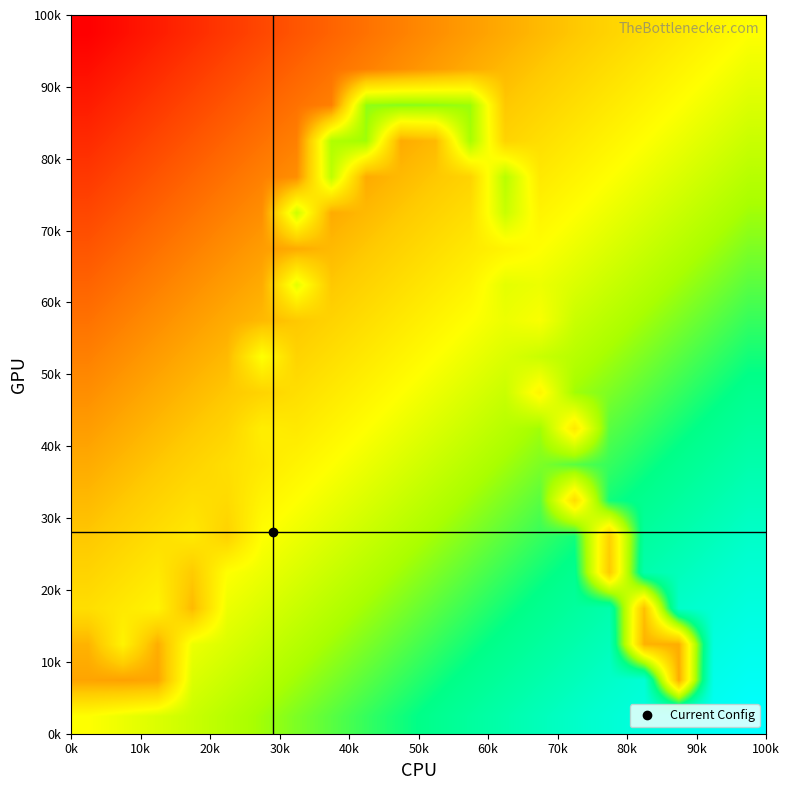

What is the maximum value shown in the chart?

100.0